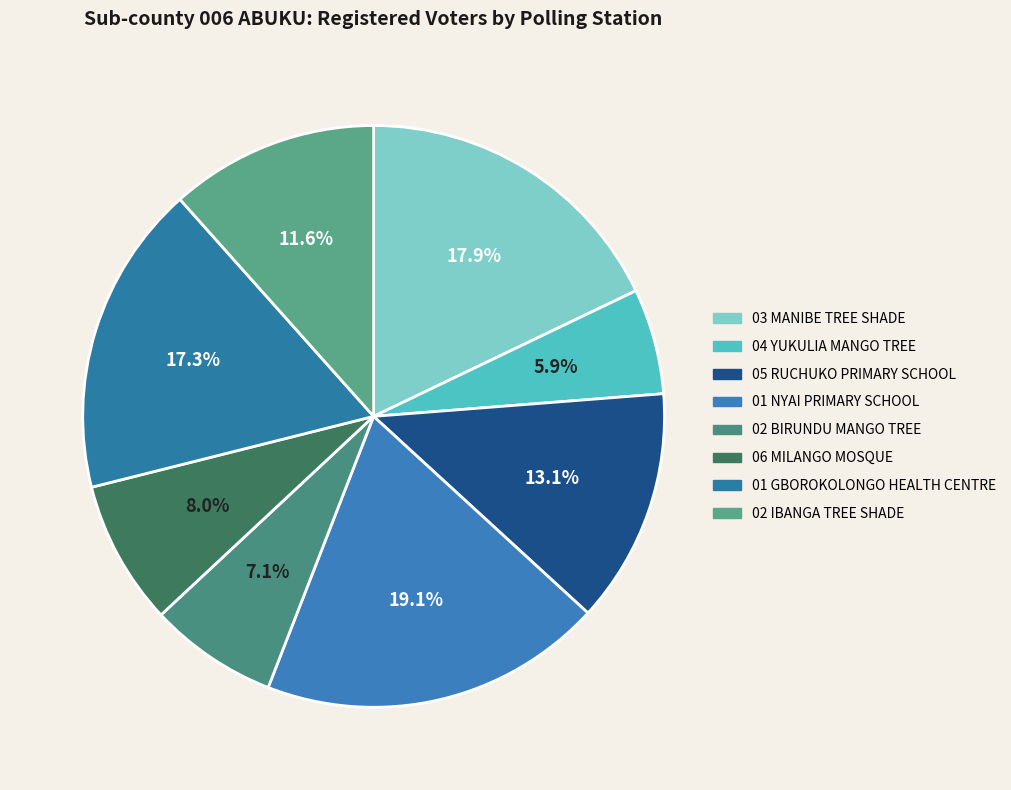

What percentage do 01 GBOROKOLONGO HEALTH CENTRE and 06 MILANGO MOSQUE together represent?

25.4%